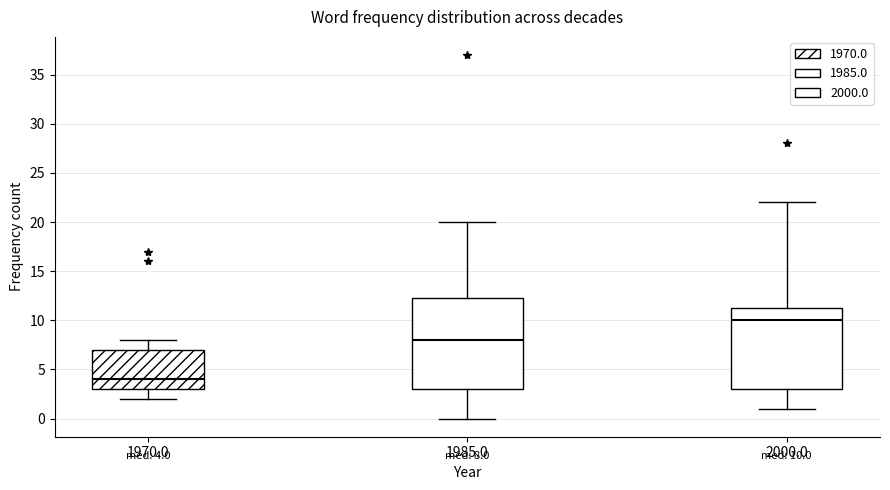

Which box has the lowest median line?

1970.0